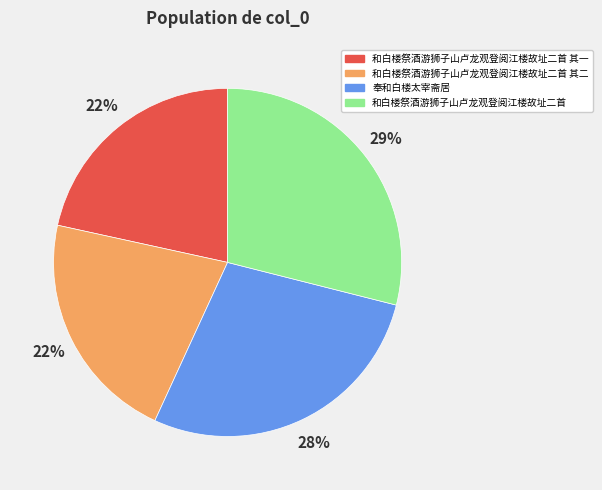

Is there any slice that represents more than half of the pie?

No